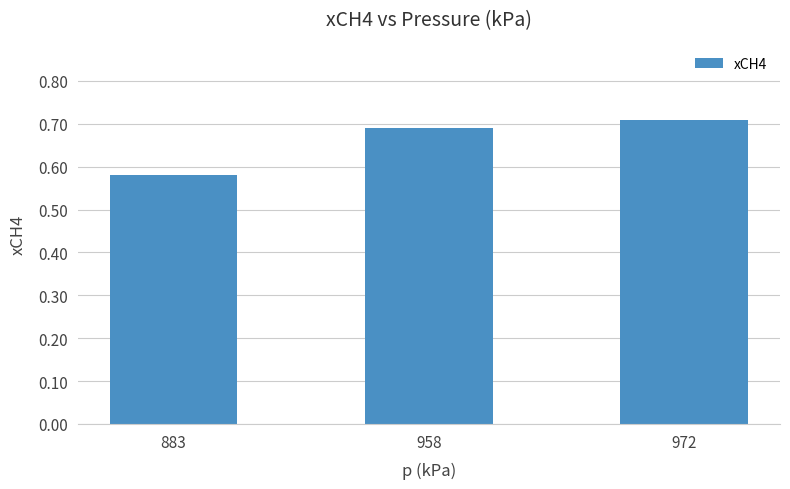

What is the change in value from 883 to 972?

+0.1